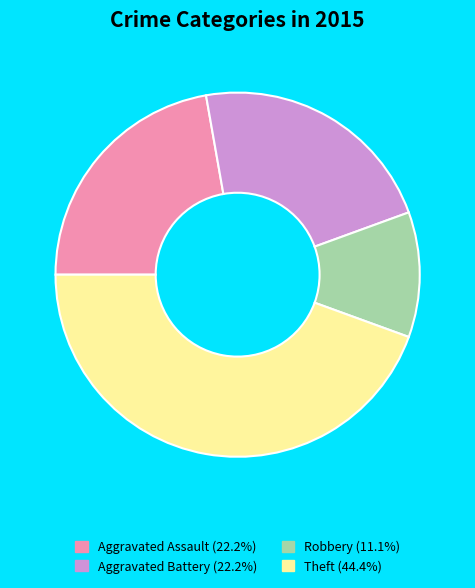

Approximately how many times larger is the value at Robbery (11.1%) compared to Aggravated Assault (22.2%)?

0.5